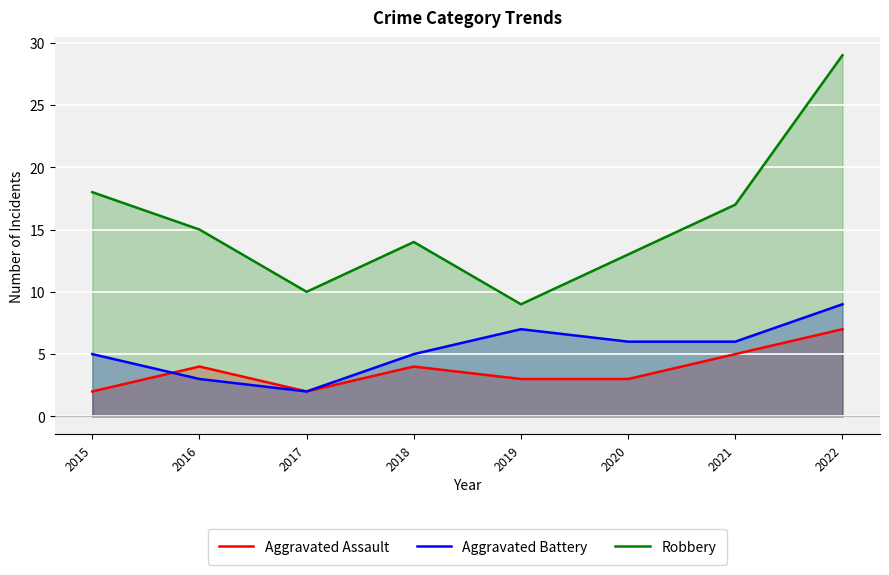

What are all the series names shown in the legend?

Aggravated Assault, Aggravated Battery, Robbery